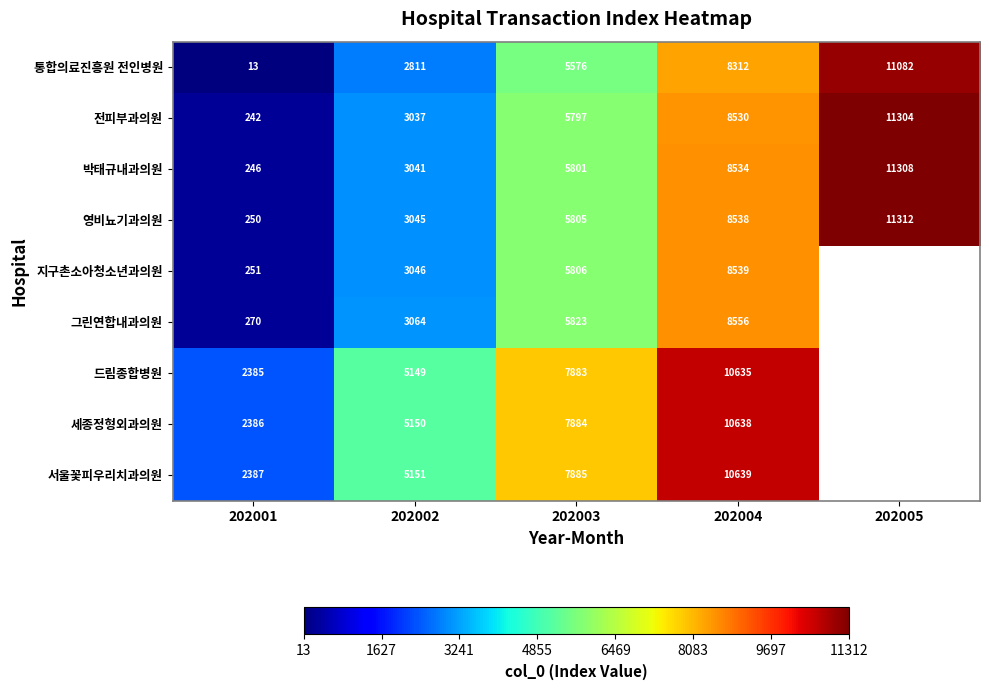

What is the sum of the 영비뇨기과의원 values at 202002 and 202004?

11583